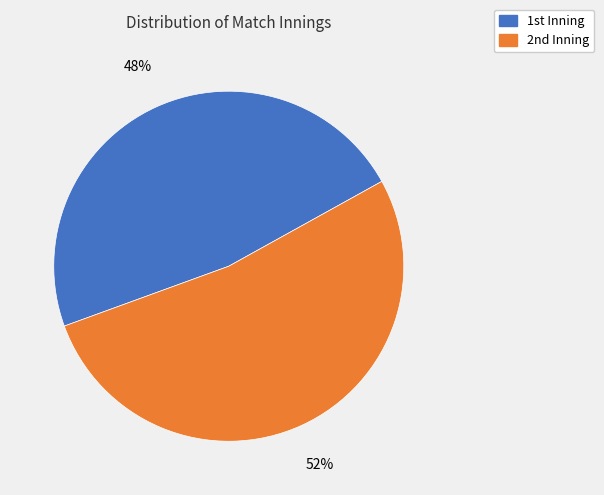

Count the number of slices in the pie.

2